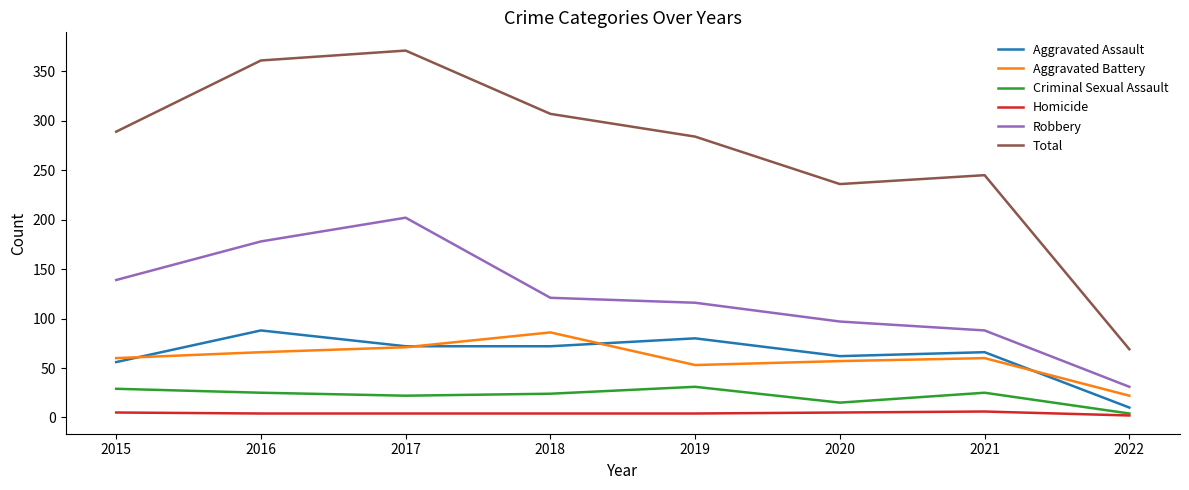

At which label does Aggravated Assault reach its minimum?

2022